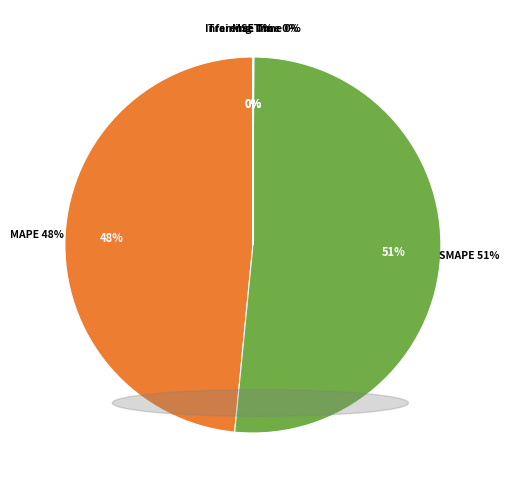

To the nearest percent, what is the average slice percentage?

20%